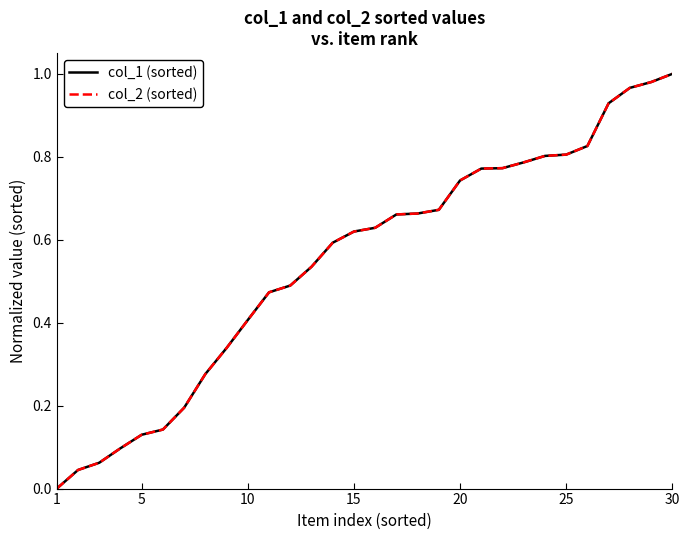

What is the difference between the maximum and minimum values in the col_1 (sorted) series?

1.0